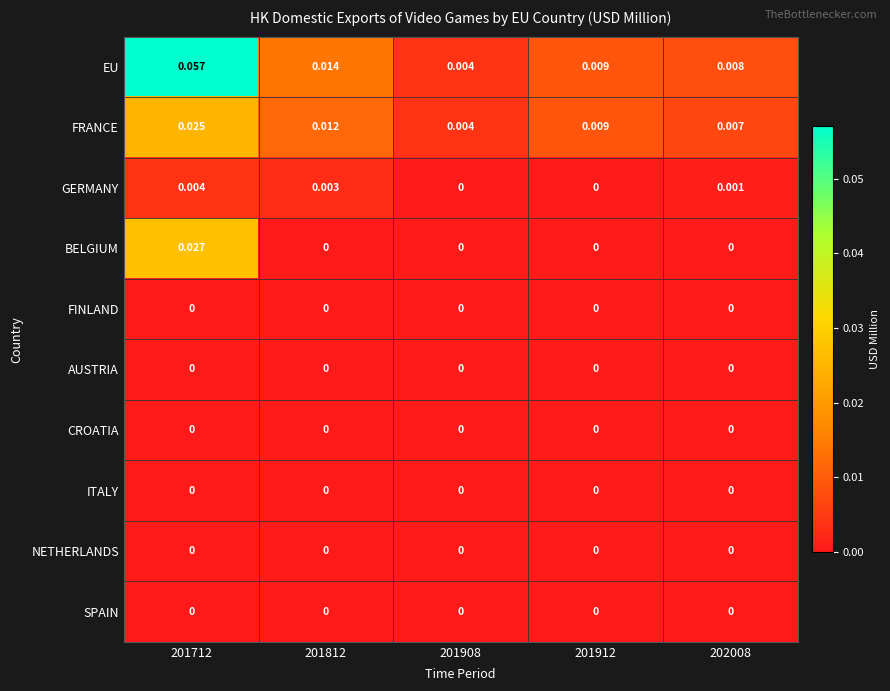

Which series has the largest total across all categories?

EU